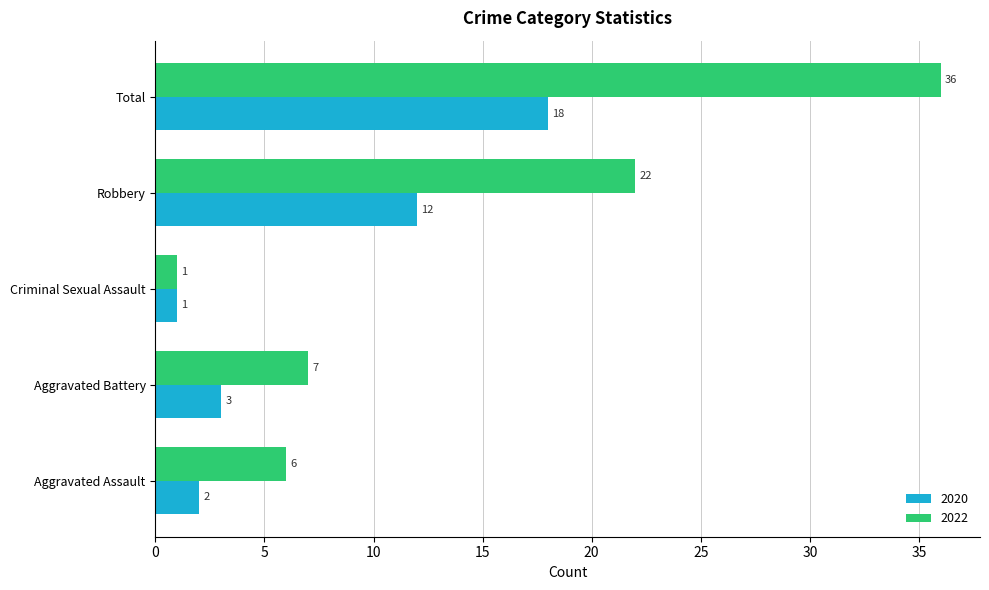

What is the highest value of the 2020 series?

18